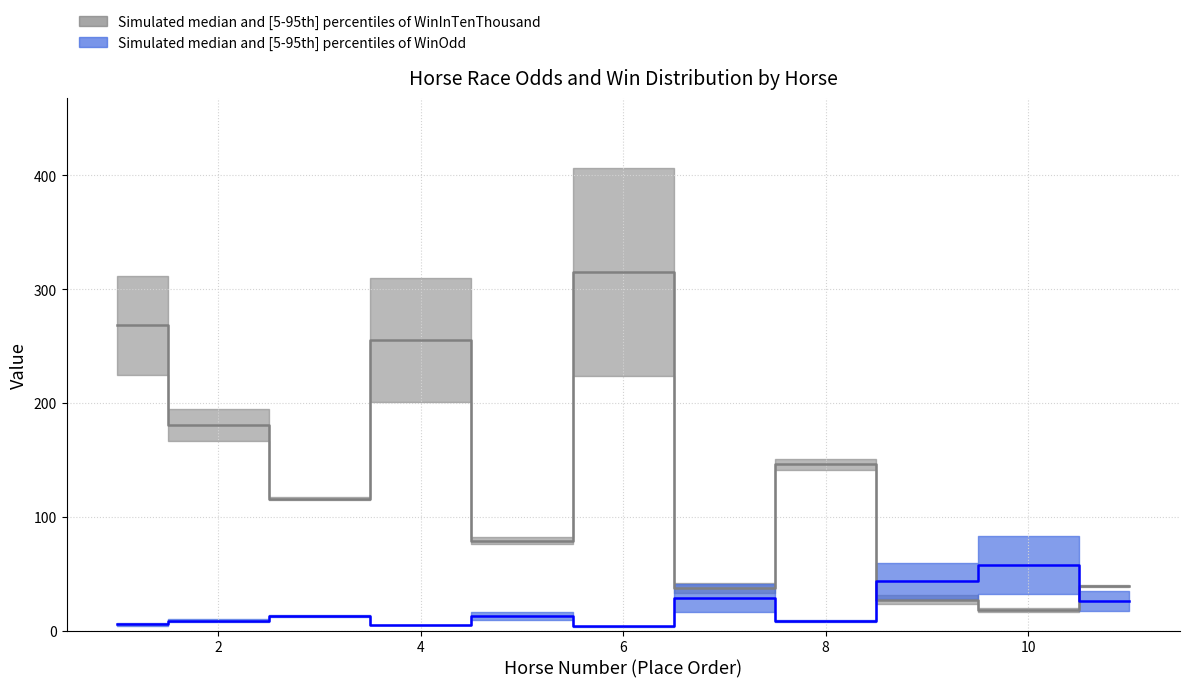

At which category does WinOddBeforeNight reach its first local valley?

4